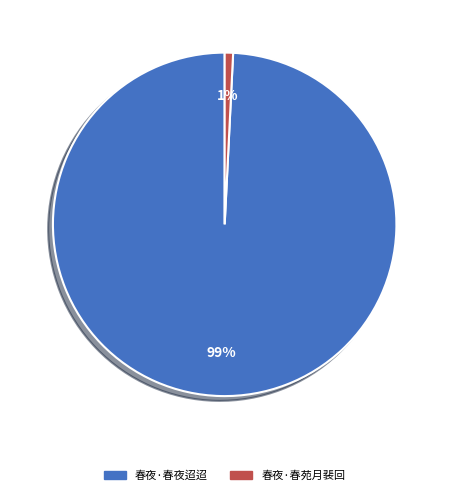

Rank the categories by value from highest to lowest.

春夜·春夜迢迢, 春夜·春苑月裴回